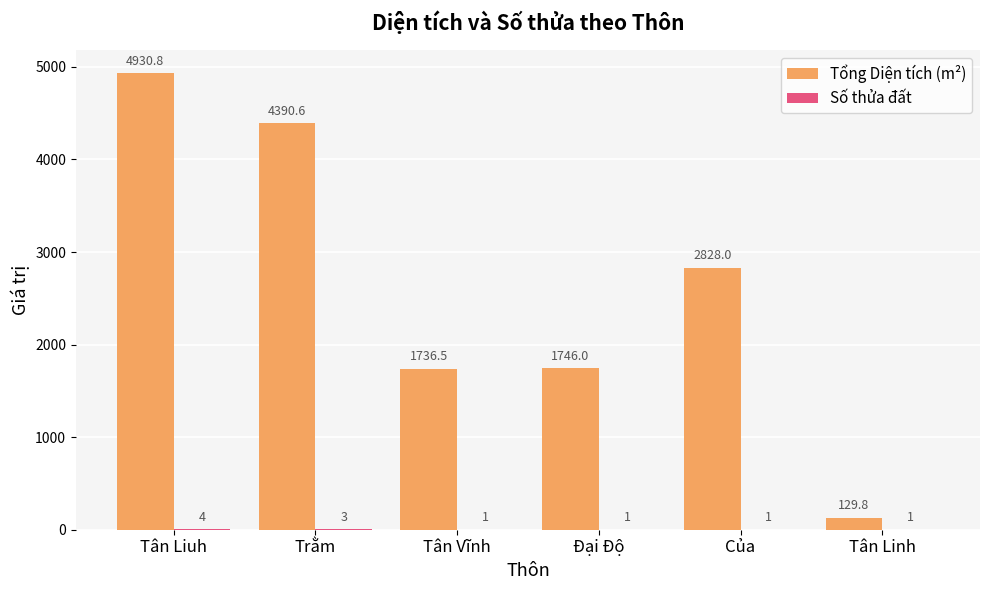

True or false: Tổng Diện tích (m²) has a value of 500.1 at Đại Độ.

False